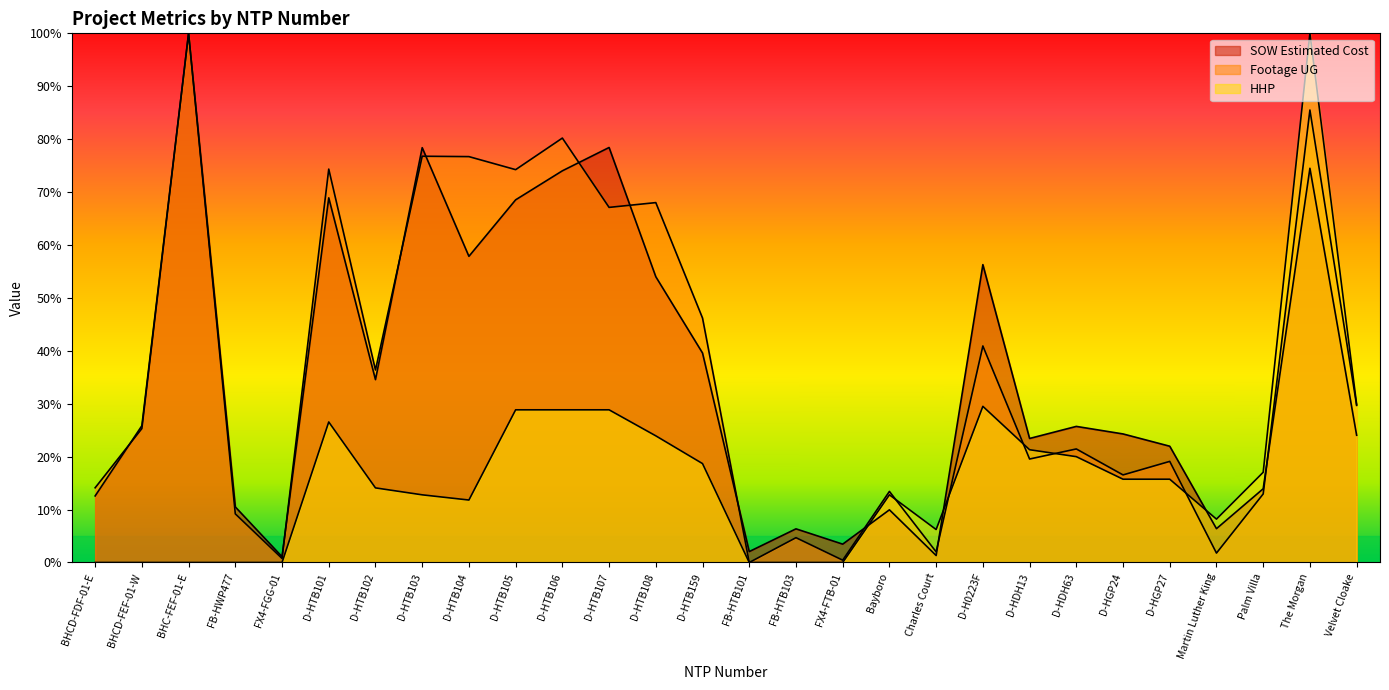

Reading left to right, list all the values displayed in this chart.

SOW Estimated Cost: 0.1	0.3	1.0	0.1	0.0	0.7	0.3	0.8	0.6	0.7	0.7	0.8	0.5	0.4	0.0	0.1	0.0	0.1	0.0	0.6	0.2	0.3	0.2	0.2	0.1	0.1	0.7	0.2
Footage UG: 0.1	0.3	1.0	0.1	0.0	0.7	0.4	0.8	0.8	0.7	0.8	0.7	0.7	0.5	0.0	0.0	0.0	0.1	0.0	0.4	0.2	0.2	0.2	0.2	0.0	0.1	0.9	0.3
HHP: 0.0	0.0	0.0	0.0	0.0	0.3	0.1	0.1	0.1	0.3	0.3	0.3	0.2	0.2	0.0	0.0	0.0	0.1	0.1	0.3	0.2	0.2	0.2	0.2	0.1	0.2	1.0	0.3